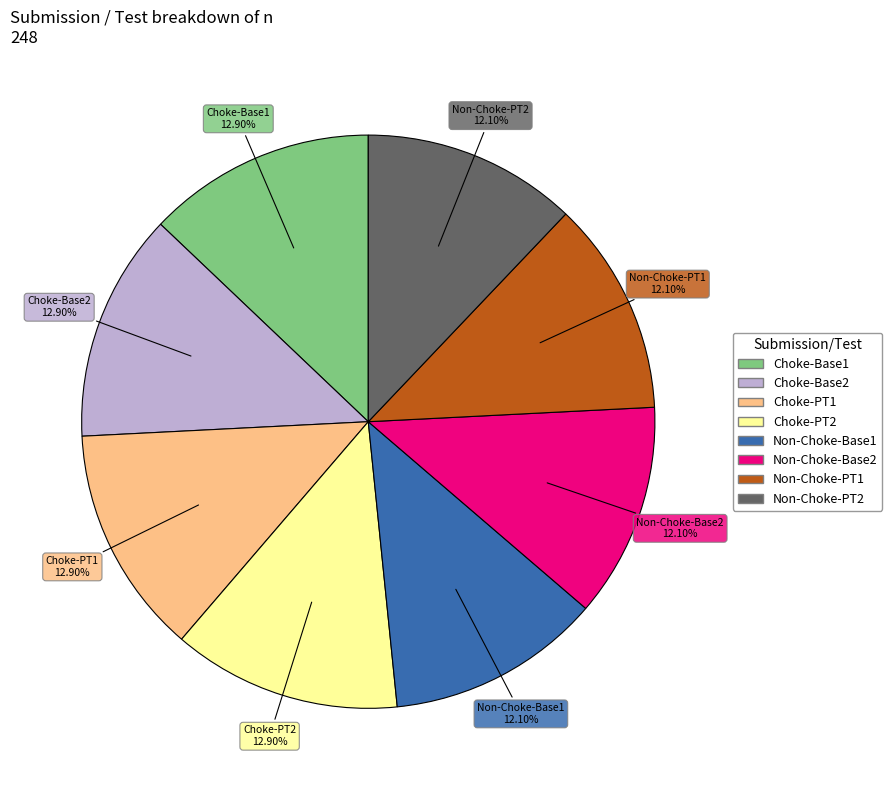

To the nearest percent, what portion does Non-Choke-Base2 represent?

12%